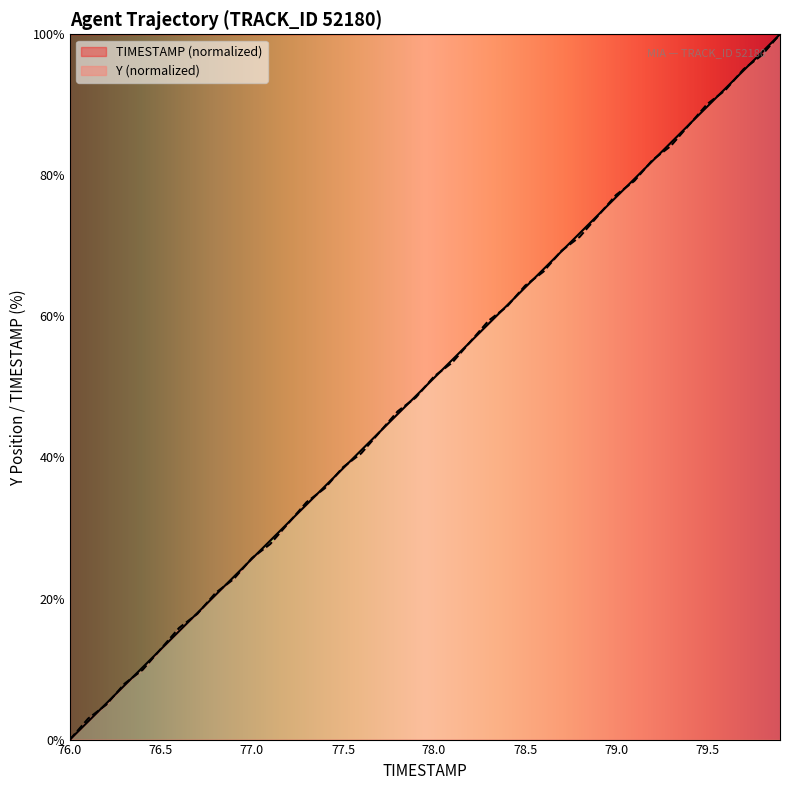

What are all the series names shown in the legend?

TIMESTAMP (normalized), Y (normalized)